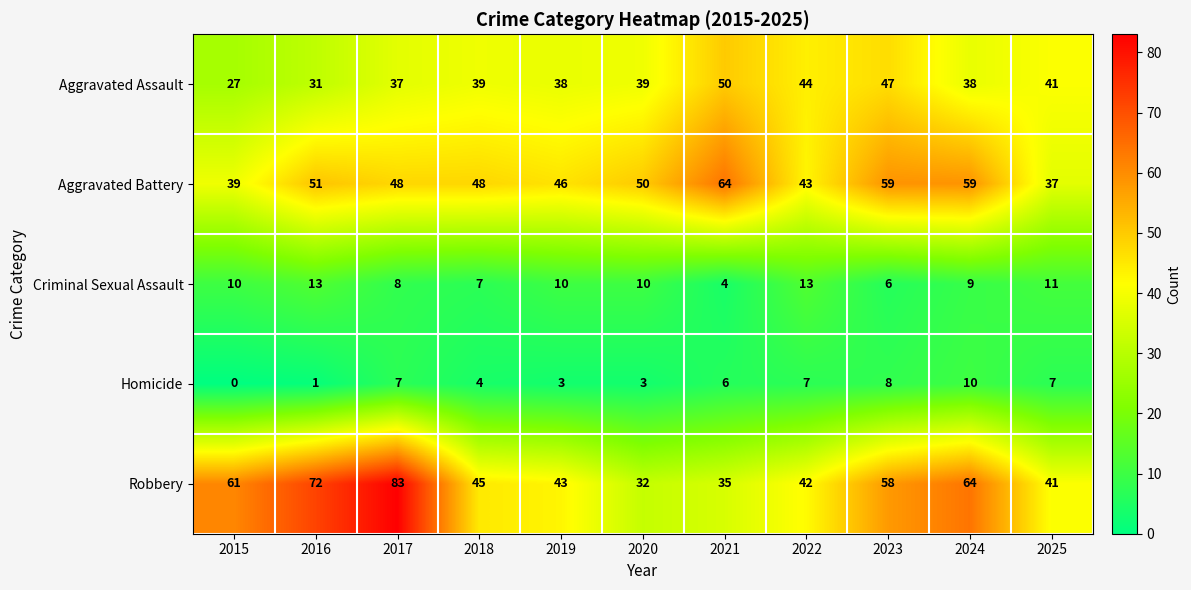

At how many categories does at least one series exceed 21?

11